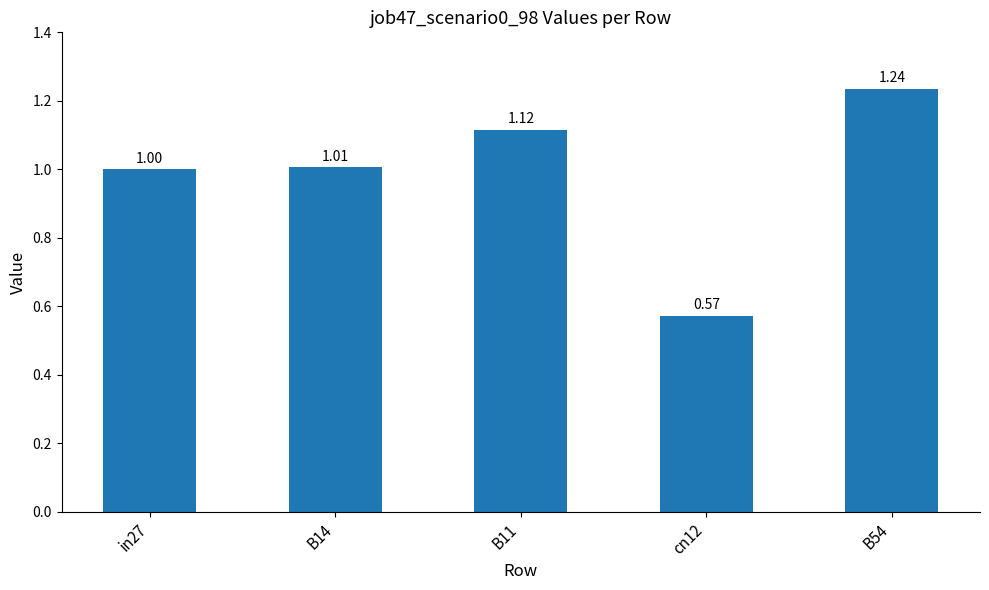

How many bars are there in total?

5